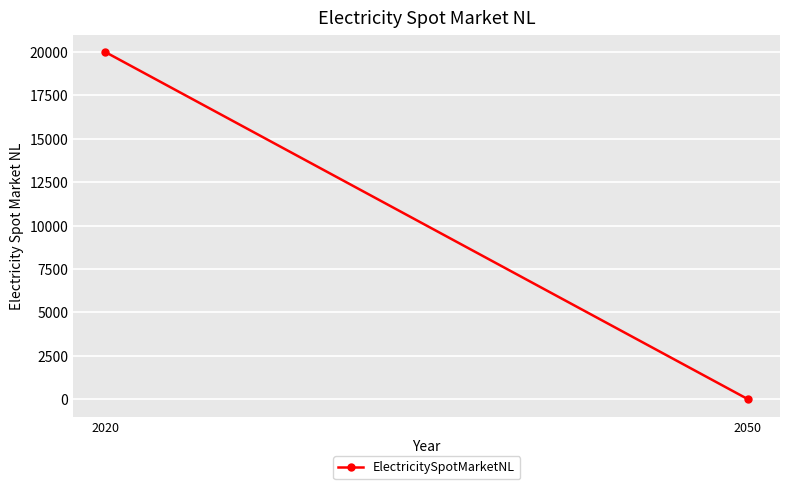

Where is the data nearest to the value 10000?

2020